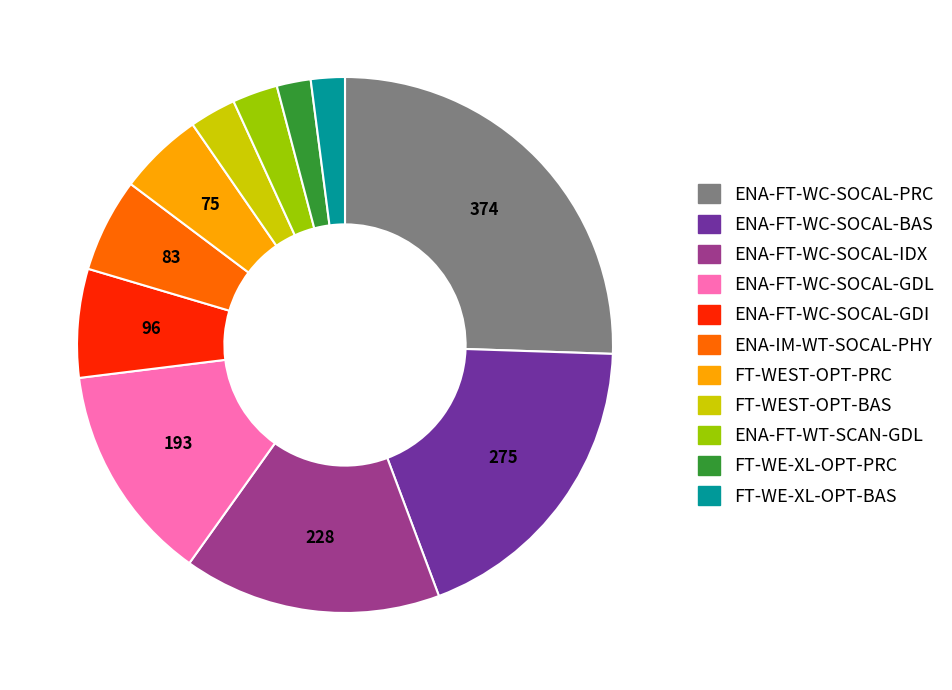

What is the largest slice in the pie chart?

ENA-FT-WC-SOCAL-PRC